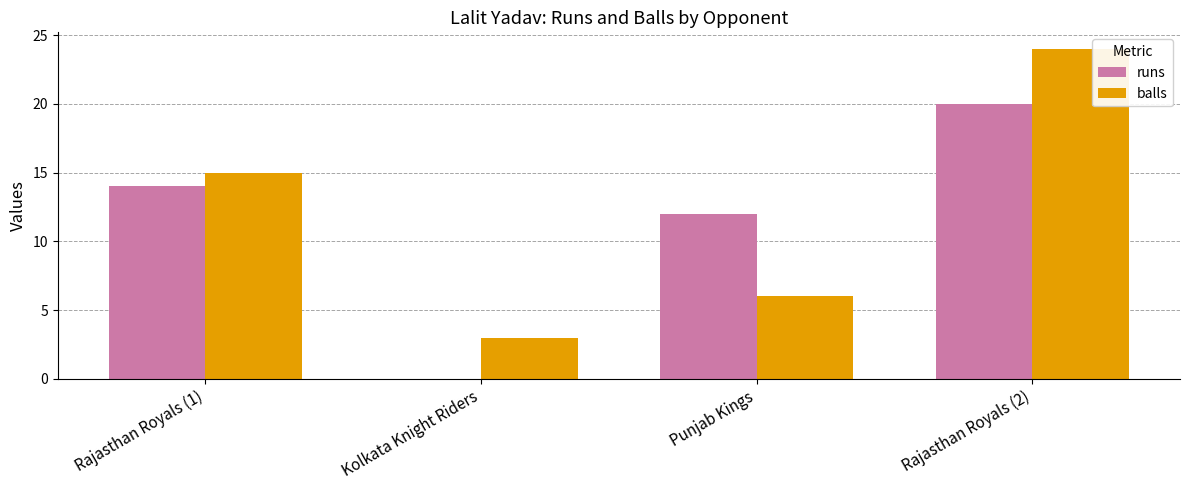

Where is runs nearest to the value 10?

Punjab Kings